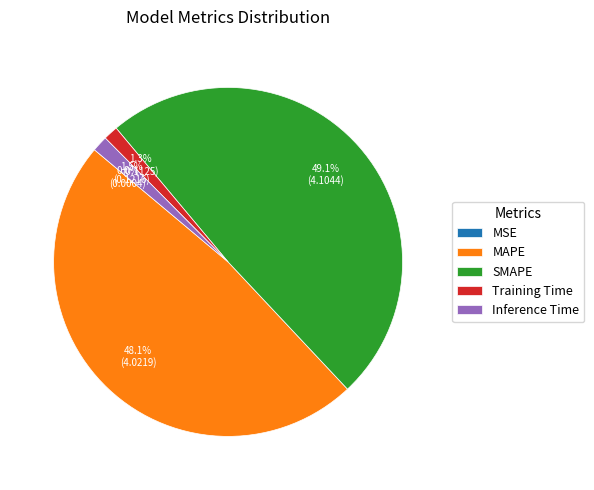

What portion of the pie excludes MAPE?

51.9%